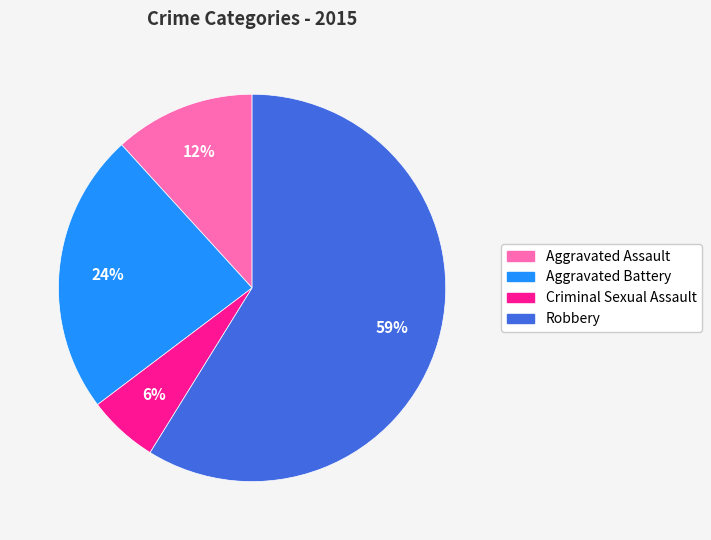

To the nearest percent, what portion does Criminal Sexual Assault represent?

6%